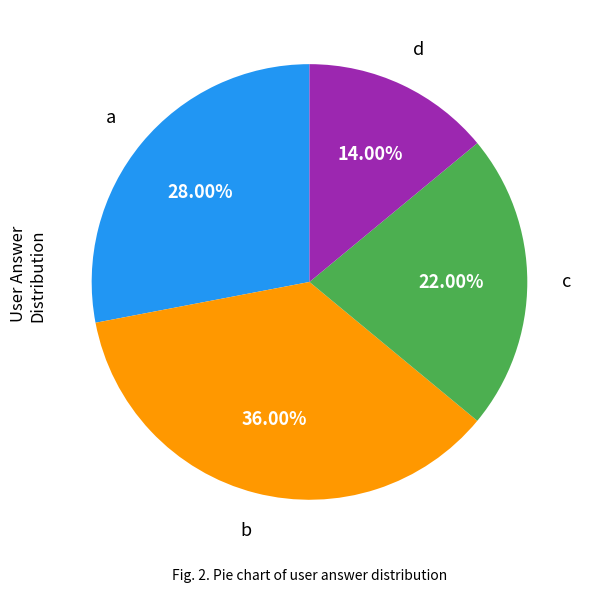

Is there a majority slice in this chart?

No